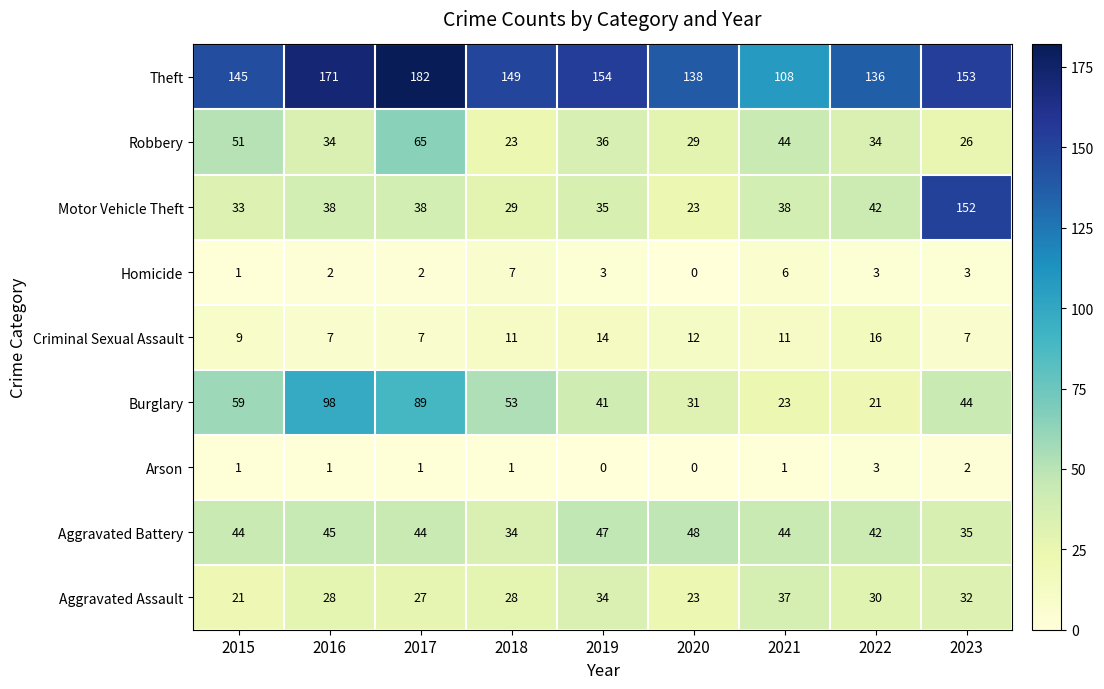

What is the difference between the maximum and minimum values in the Robbery series?

42